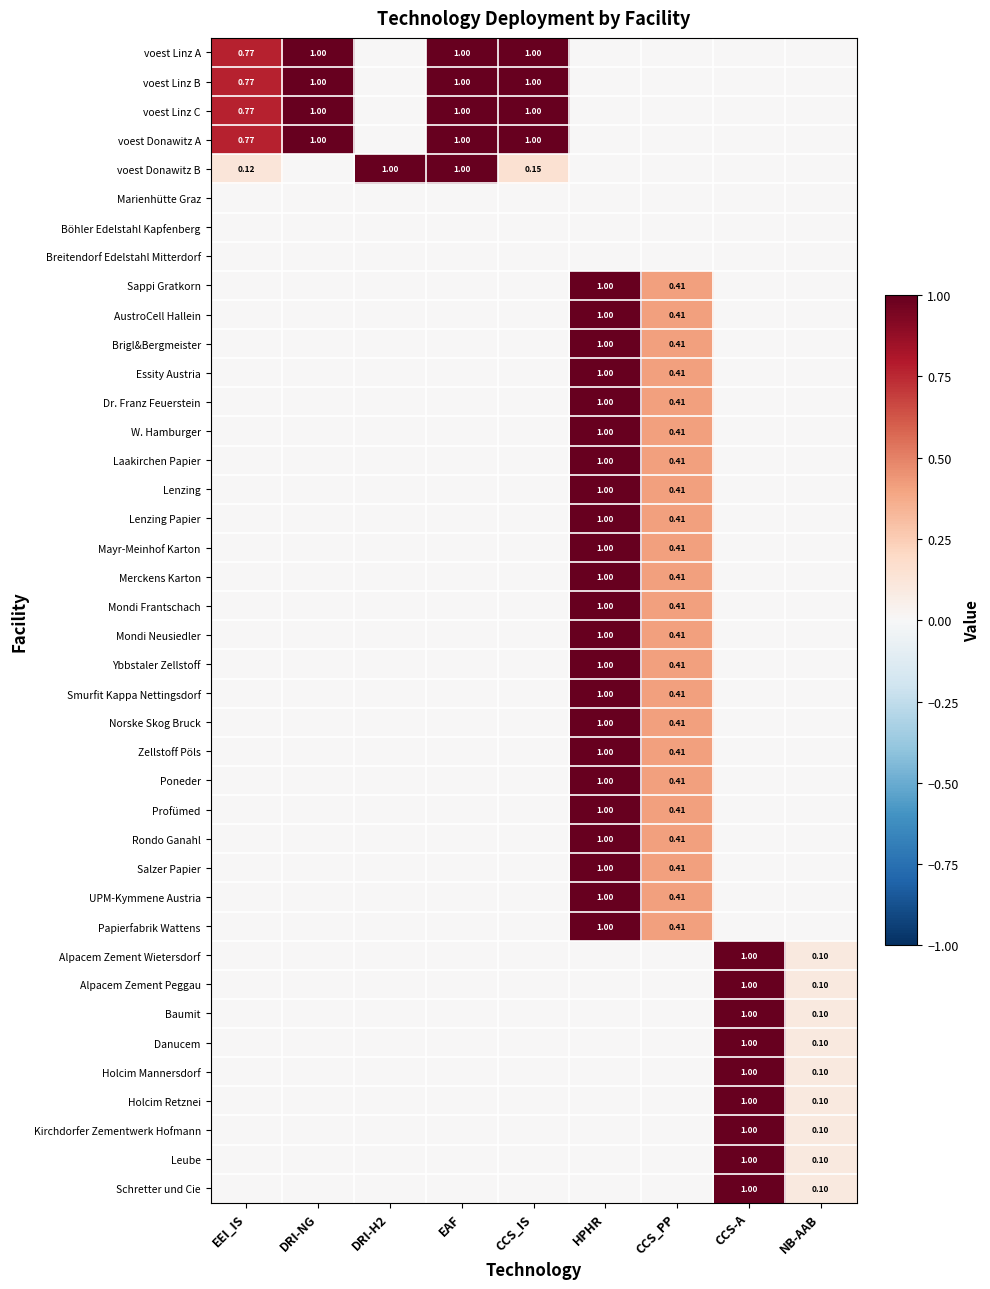

What is the total value across all series at NB-AAB?

0.9